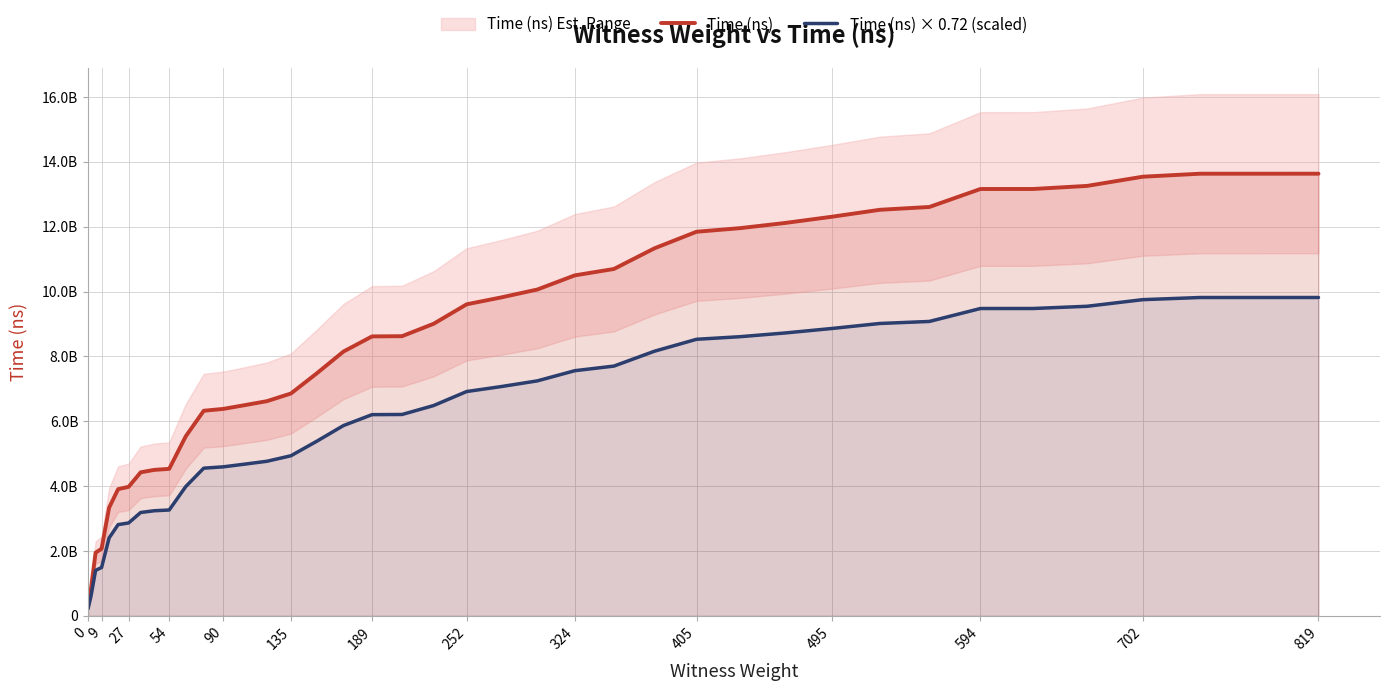

What is the maximum value shown in the chart?

13635363700